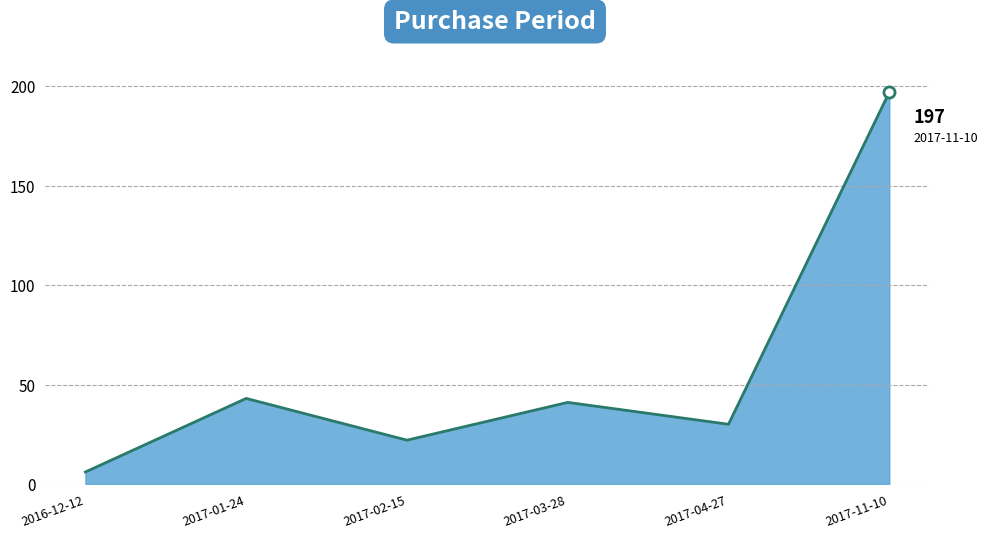

Between 2016-12-12 and 2017-11-10, which is larger?

2017-11-10